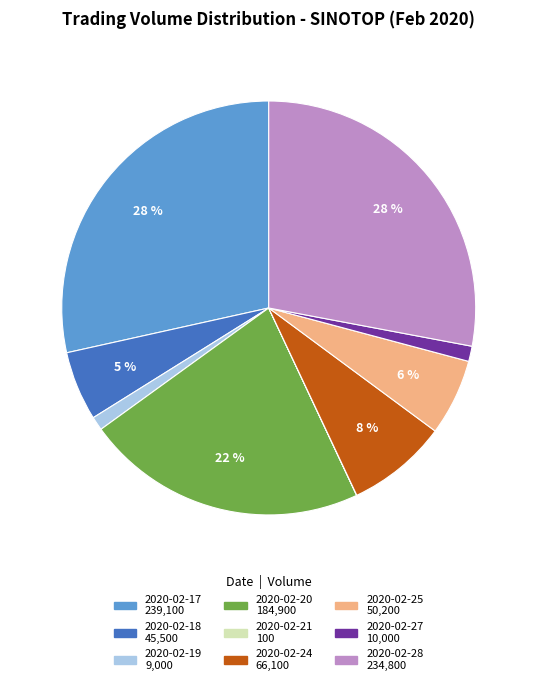

True or false: 2020-02-20 accounts for 22% of the total.

True